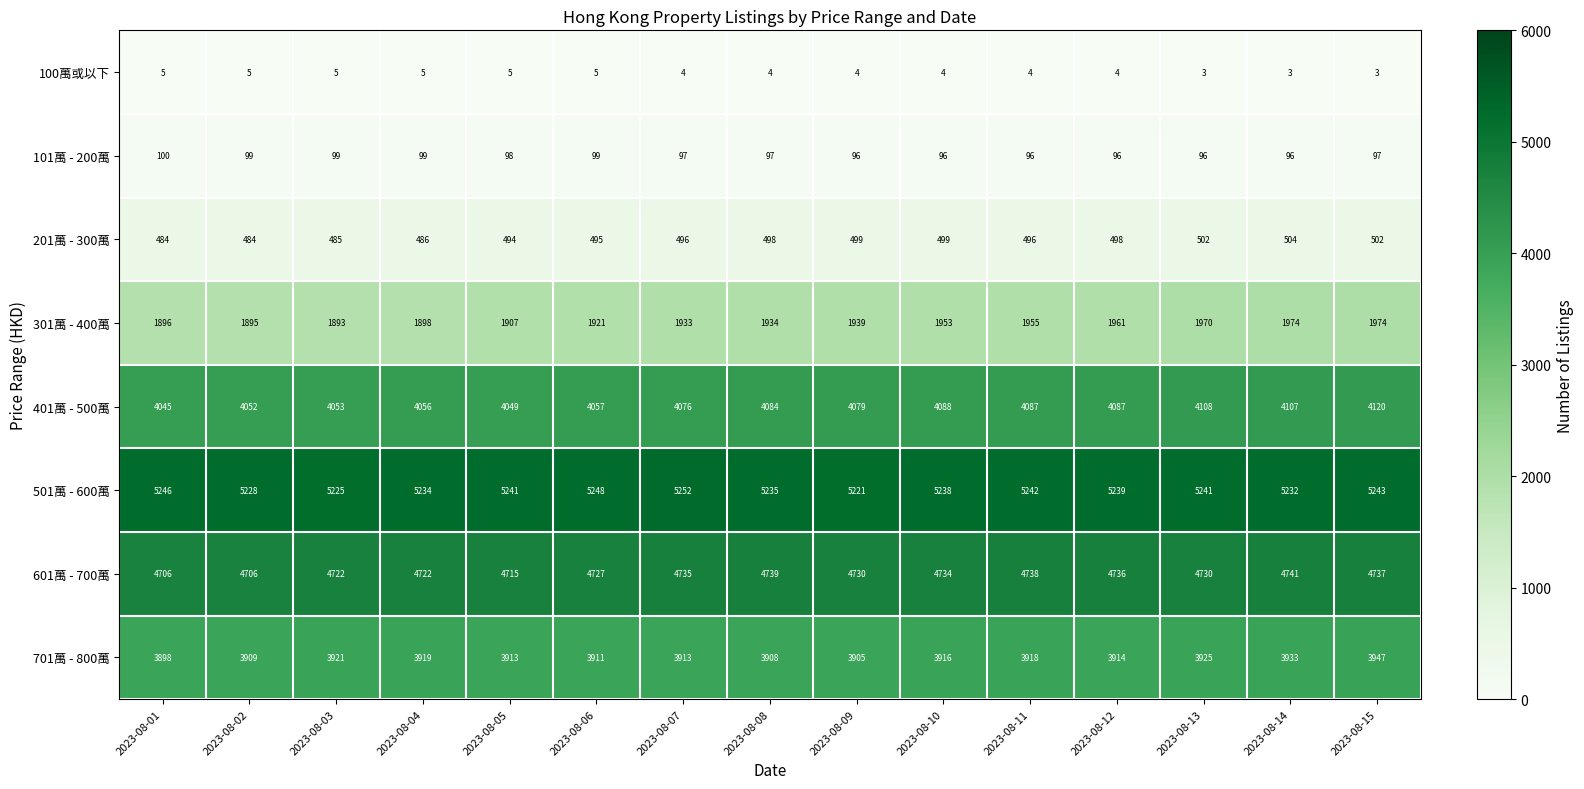

Count the number of categories in the chart.

15